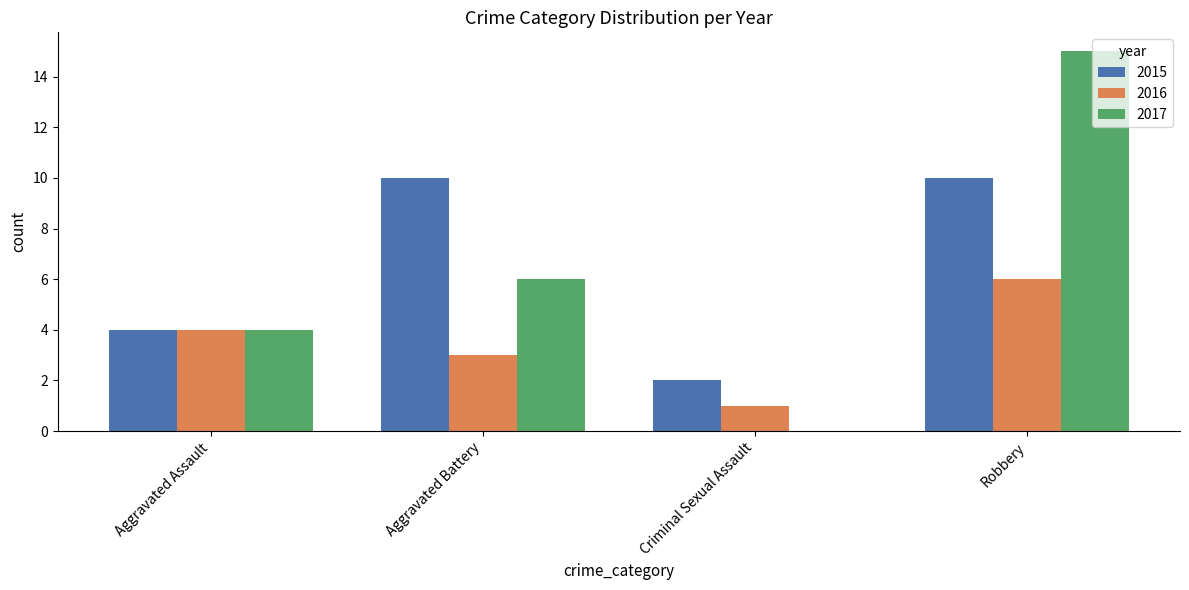

True or false: 2015 has a value of 2 at Criminal Sexual Assault.

True